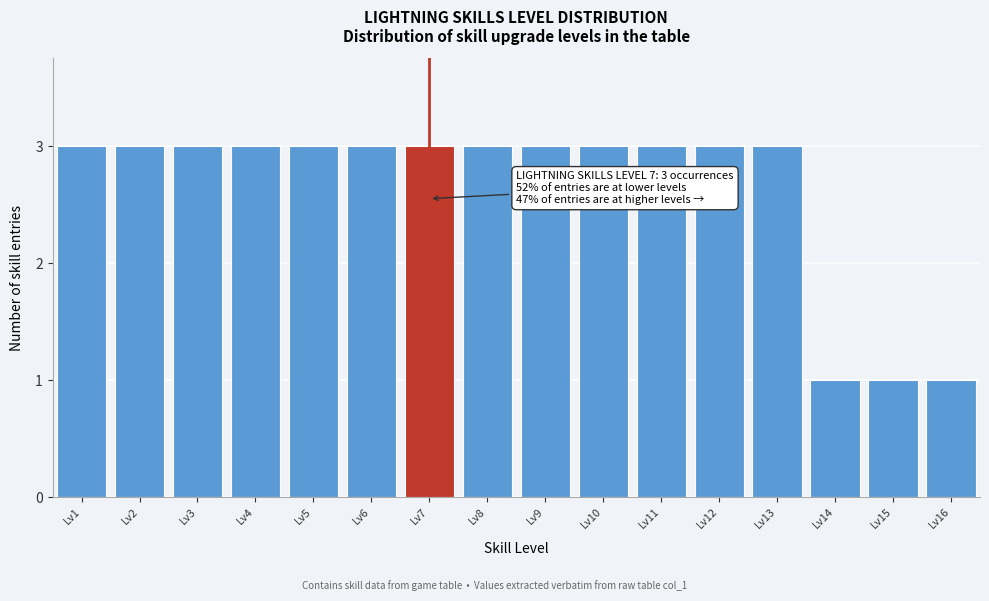

Reading left to right, extract all data points from this chart.

3	3	3	3	3	3	3	3	3	3	3	3	3	1	1	1